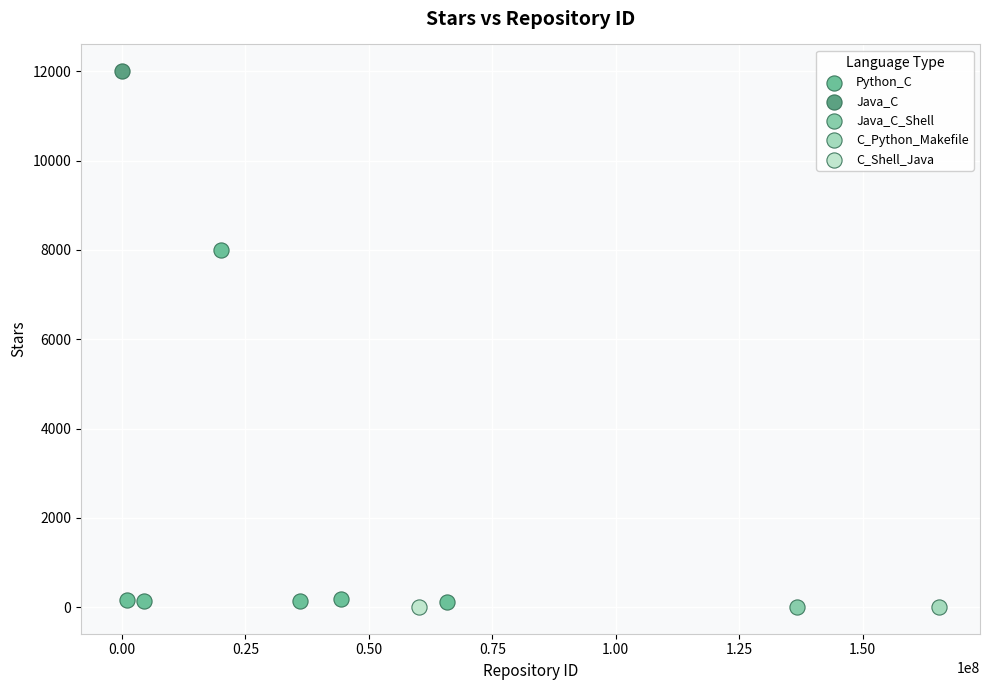

What are all the series names shown in the legend?

Python_C, Java_C, Java_C_Shell, C_Python_Makefile, C_Shell_Java